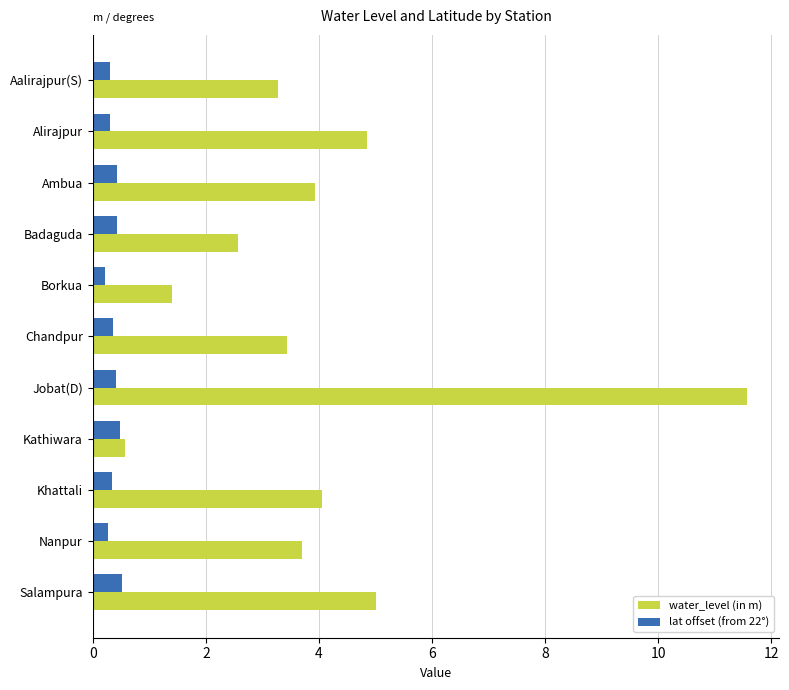

What is the lowest value of the lat offset (from 22°) series?

0.2